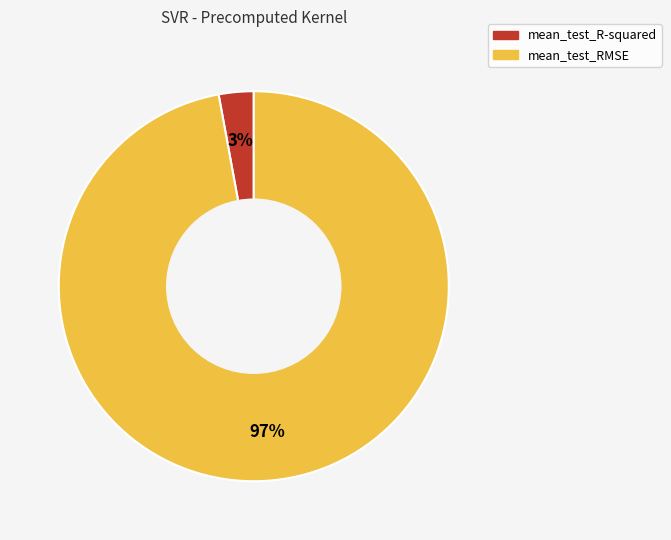

To the nearest percent, what is the difference between the mean_test_RMSE and mean_test_R-squared slice percentages?

94%